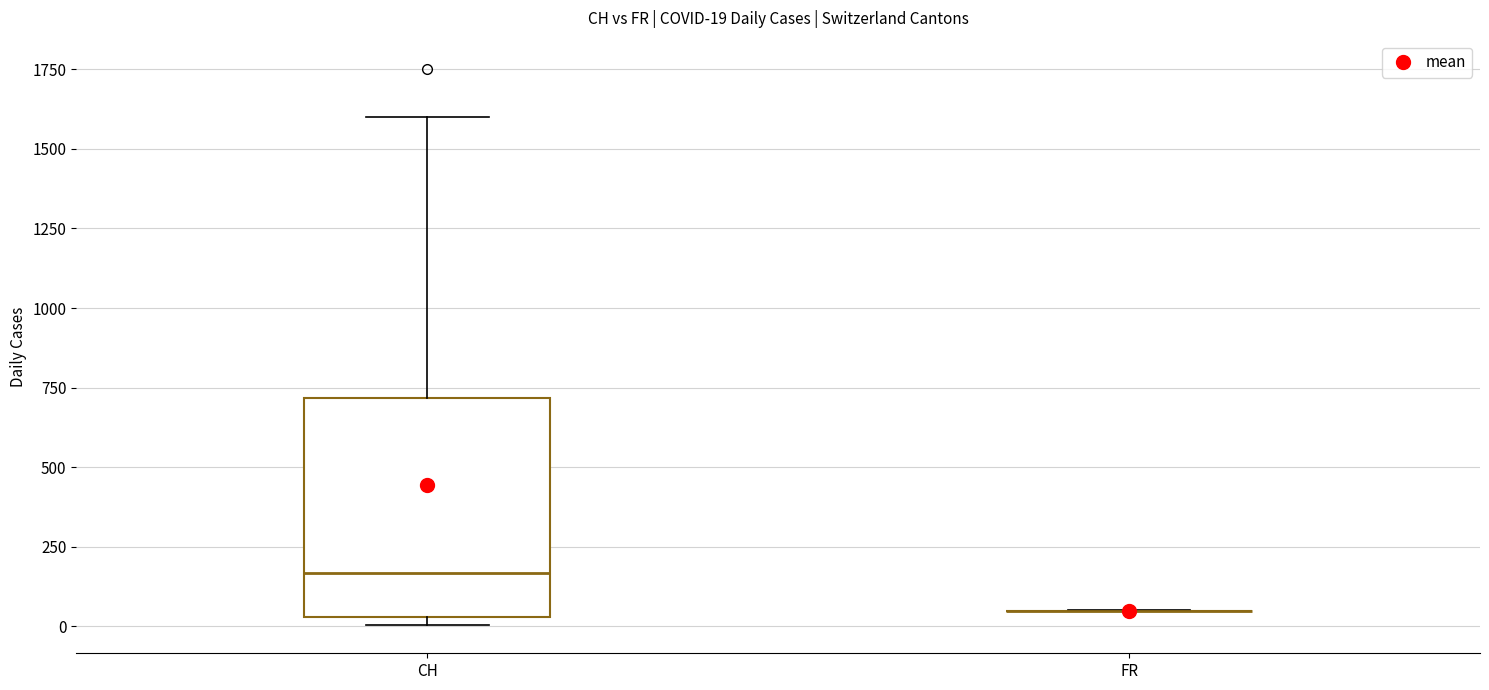

Which box is the tallest, from its lower edge to its upper edge?

CH